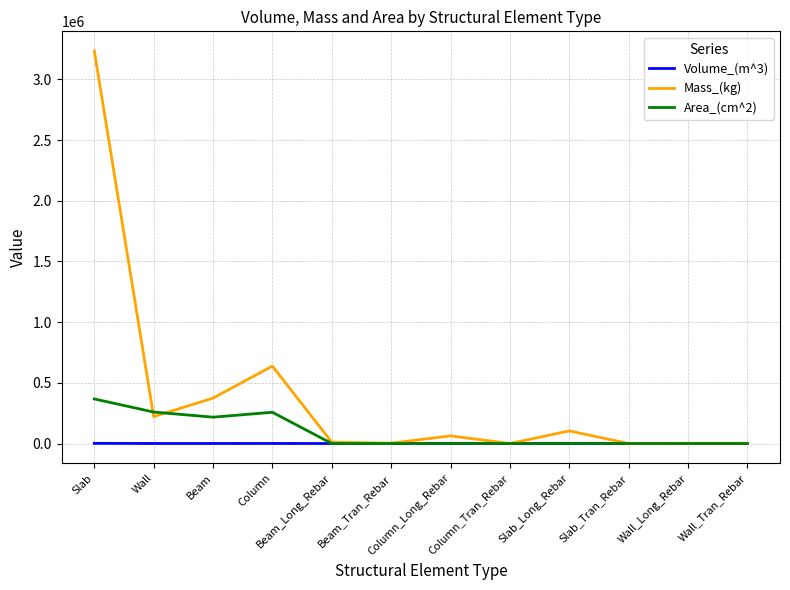

Which series has the largest total across all categories?

Mass_(kg)